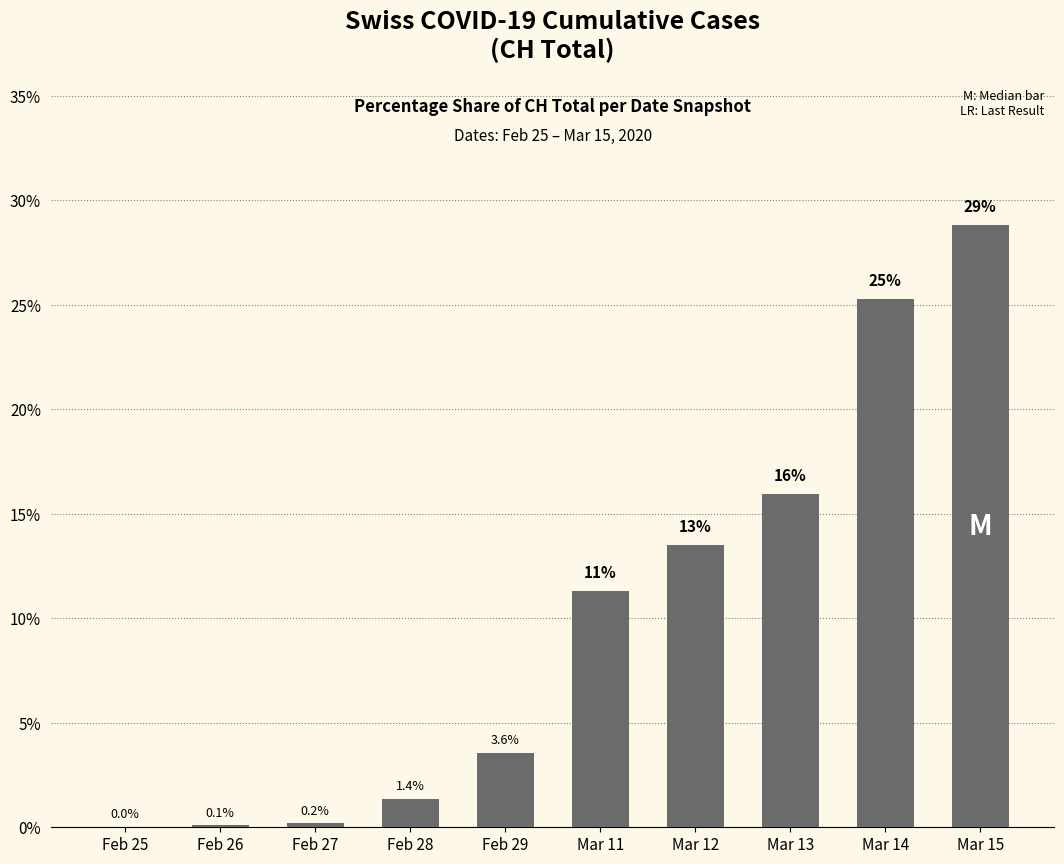

Reading left to right, extract all data points from this chart.

0.0	0.1	0.2	1.4	3.6	11.3	13.5	16.0	25.3	28.8